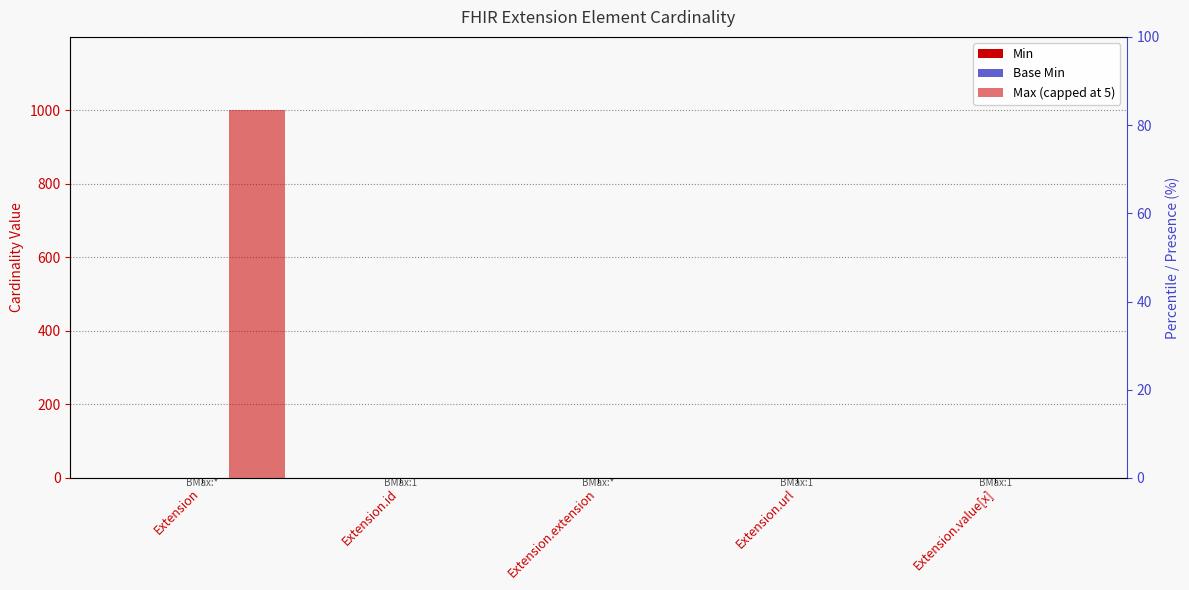

Rank the series at Extension.extension from lowest to highest value.

Min, Max (capped at 5), Base Min